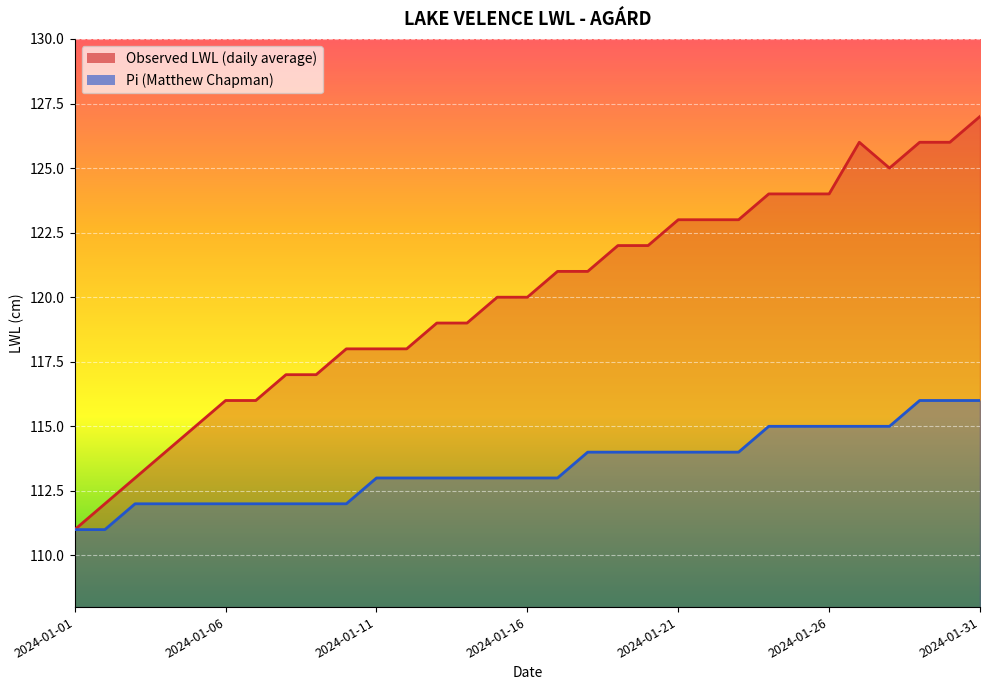

Is it true that Observed LWL (daily average) equals 124 at 2024-01-24?

True